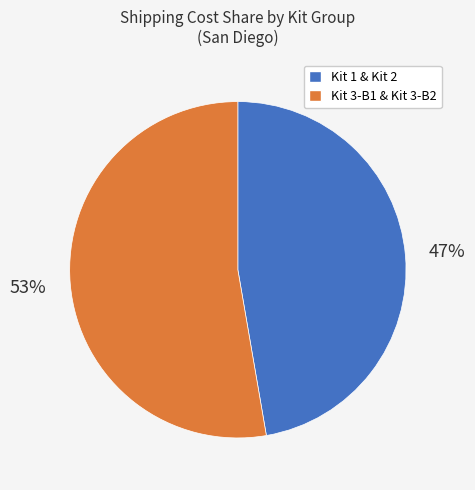

To the nearest percent, what is the average slice percentage?

50%